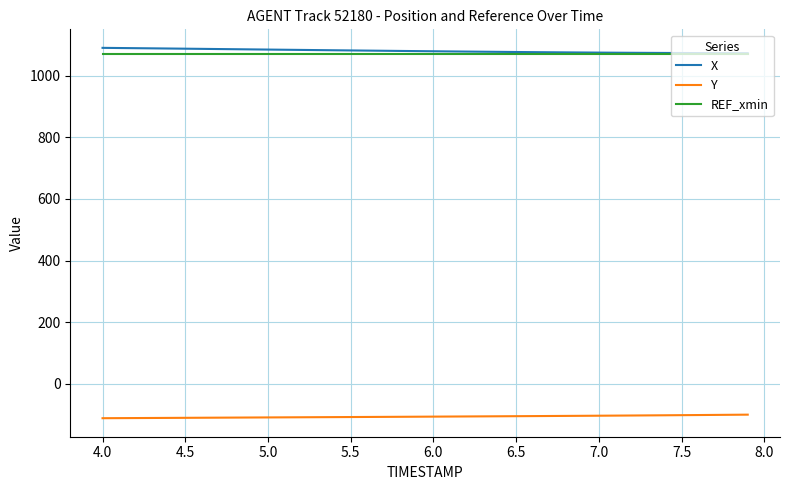

True or false: REF_xmin and Y cross at least once.

False